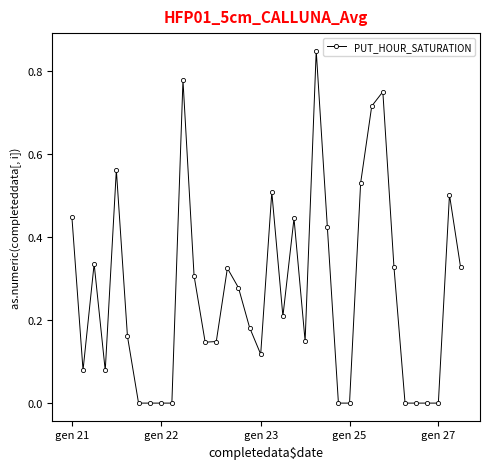

What is the sum of all values?

9.7